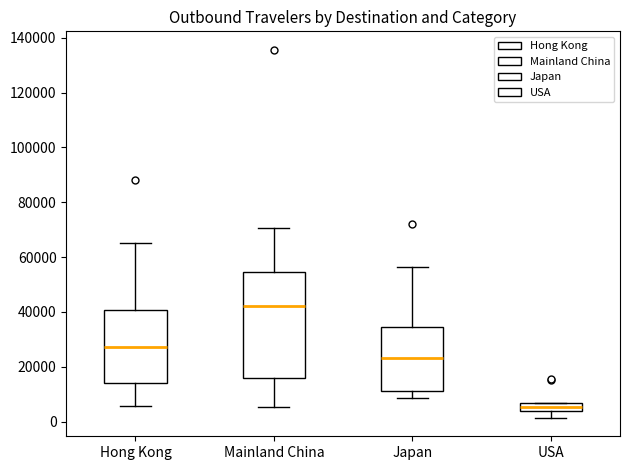

Which box's median line is the highest?

Mainland China